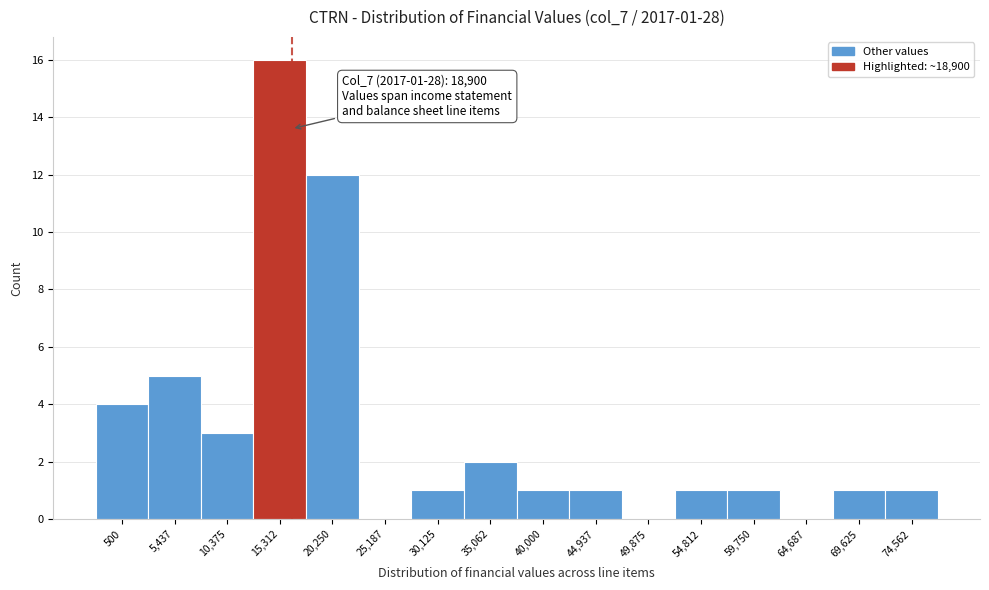

Reading right to left, transcribe all the data shown in this chart.

74,562=1	69,625=1	64,687=0	59,750=1	54,812=1	49,875=0	44,937=1	40,000=1	35,062=2	30,125=1	25,187=0	20,250=12	15,312=16	10,375=3	5,437=5	500=4